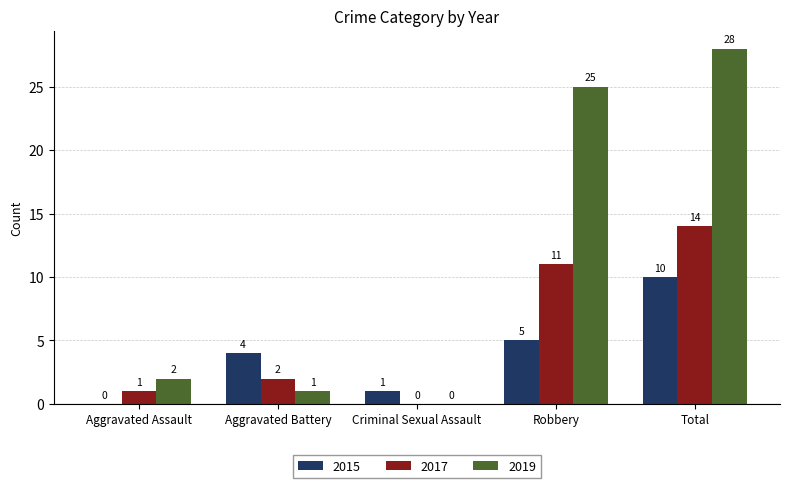

How many data points does each series have?

5